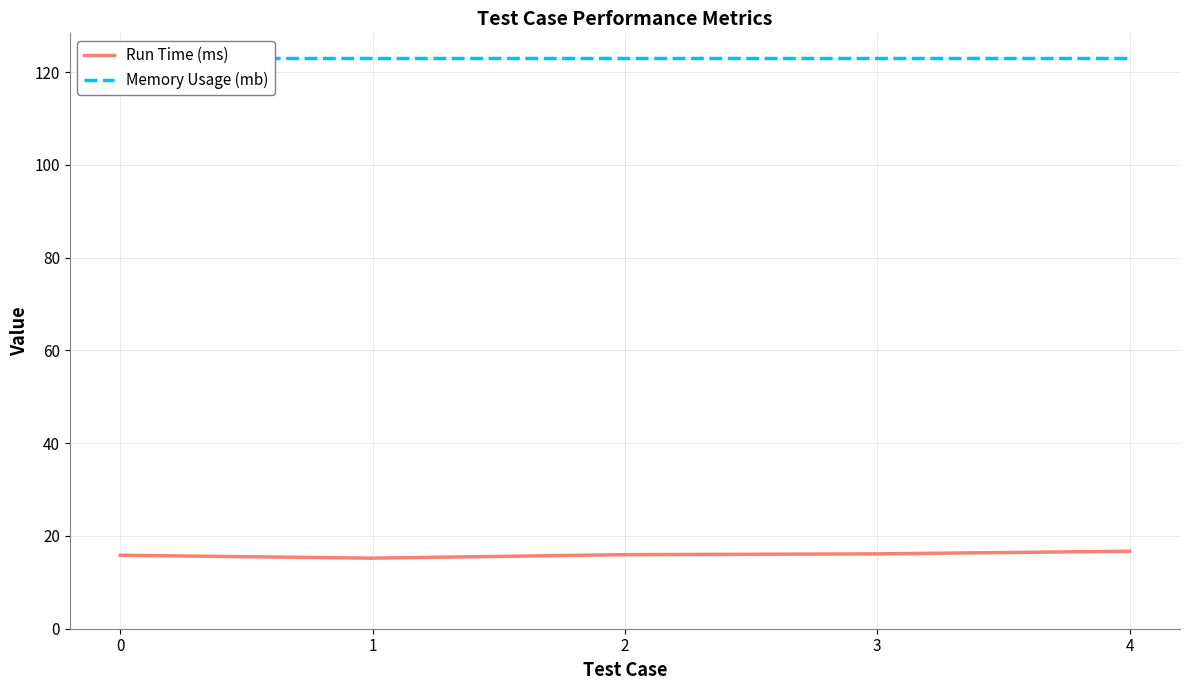

Is the value of Memory Usage (mb) at 4 greater than the value of Run Time (ms) at 2?

Yes